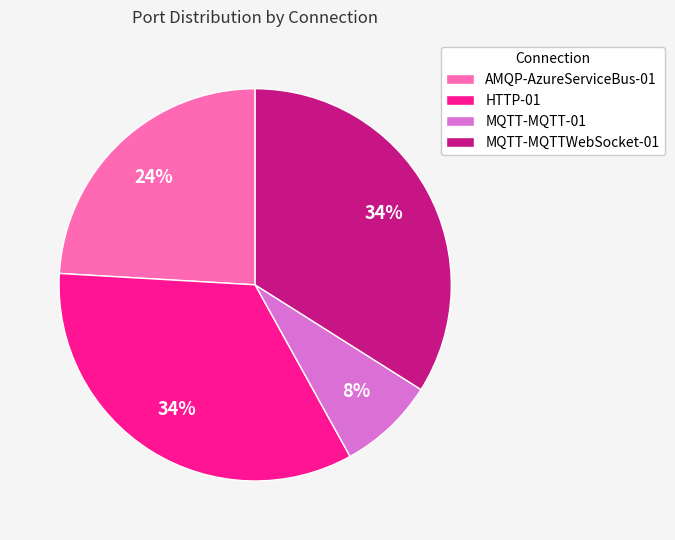

The MQTT-MQTT-01 slice represents 8% of the pie. True or false?

True